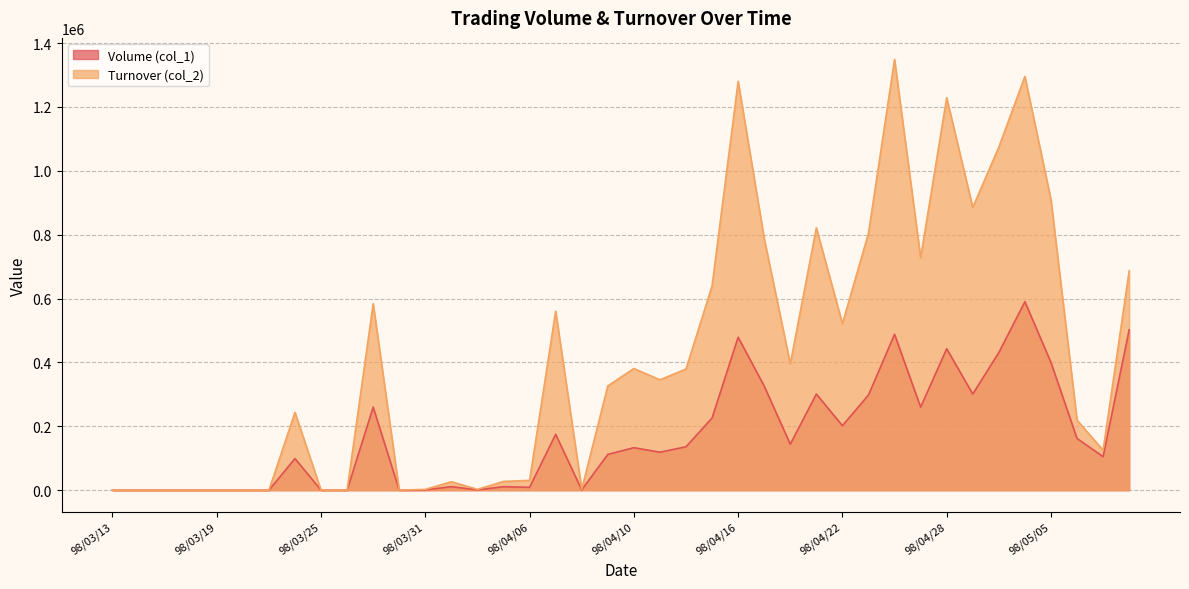

Between 98/03/27 and 98/03/24, which is larger?

98/03/27